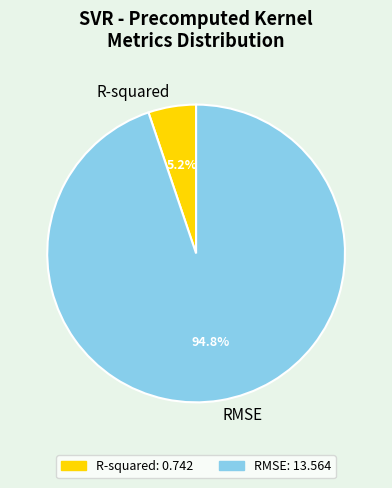

Which slice is the smallest?

R-squared